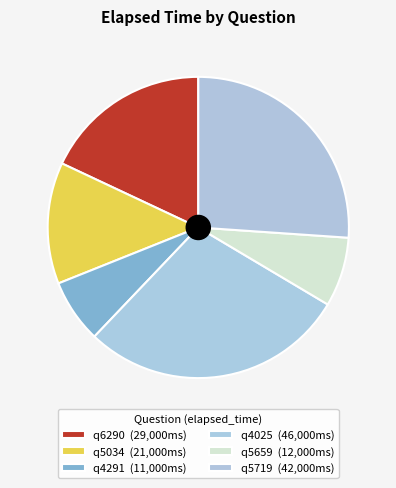

To the nearest percent, what is the difference between the q5034 and q4025 slice percentages?

16%